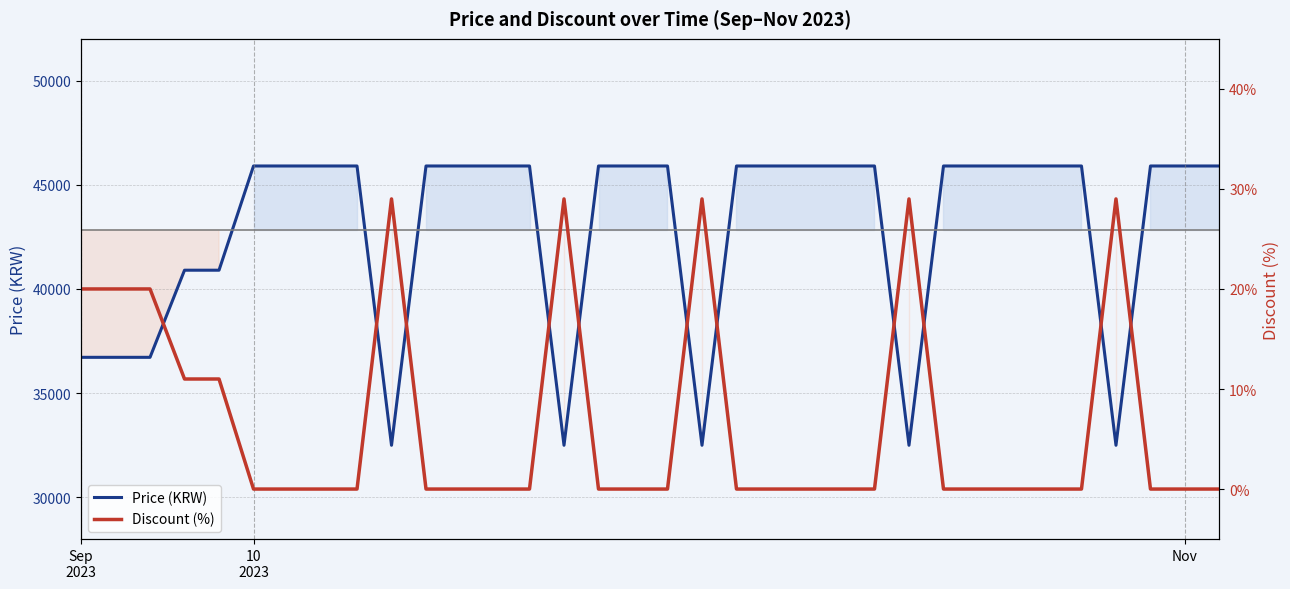

What is the value of the Price (KRW) point at the 20th from the left?

45900